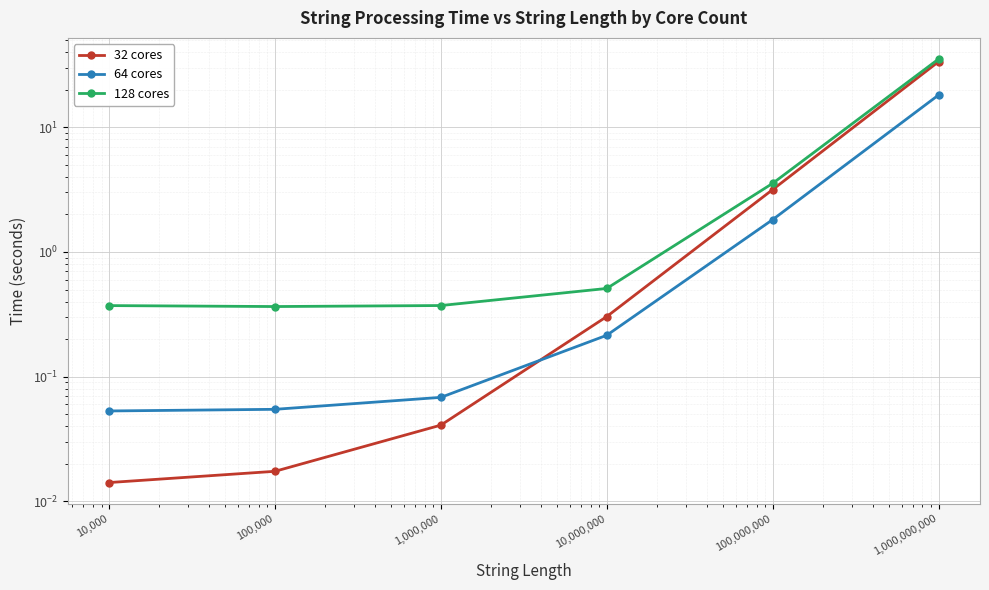

Is the value of 64 cores at 10,000,000 greater than the value of 128 cores at 1,000,000?

No